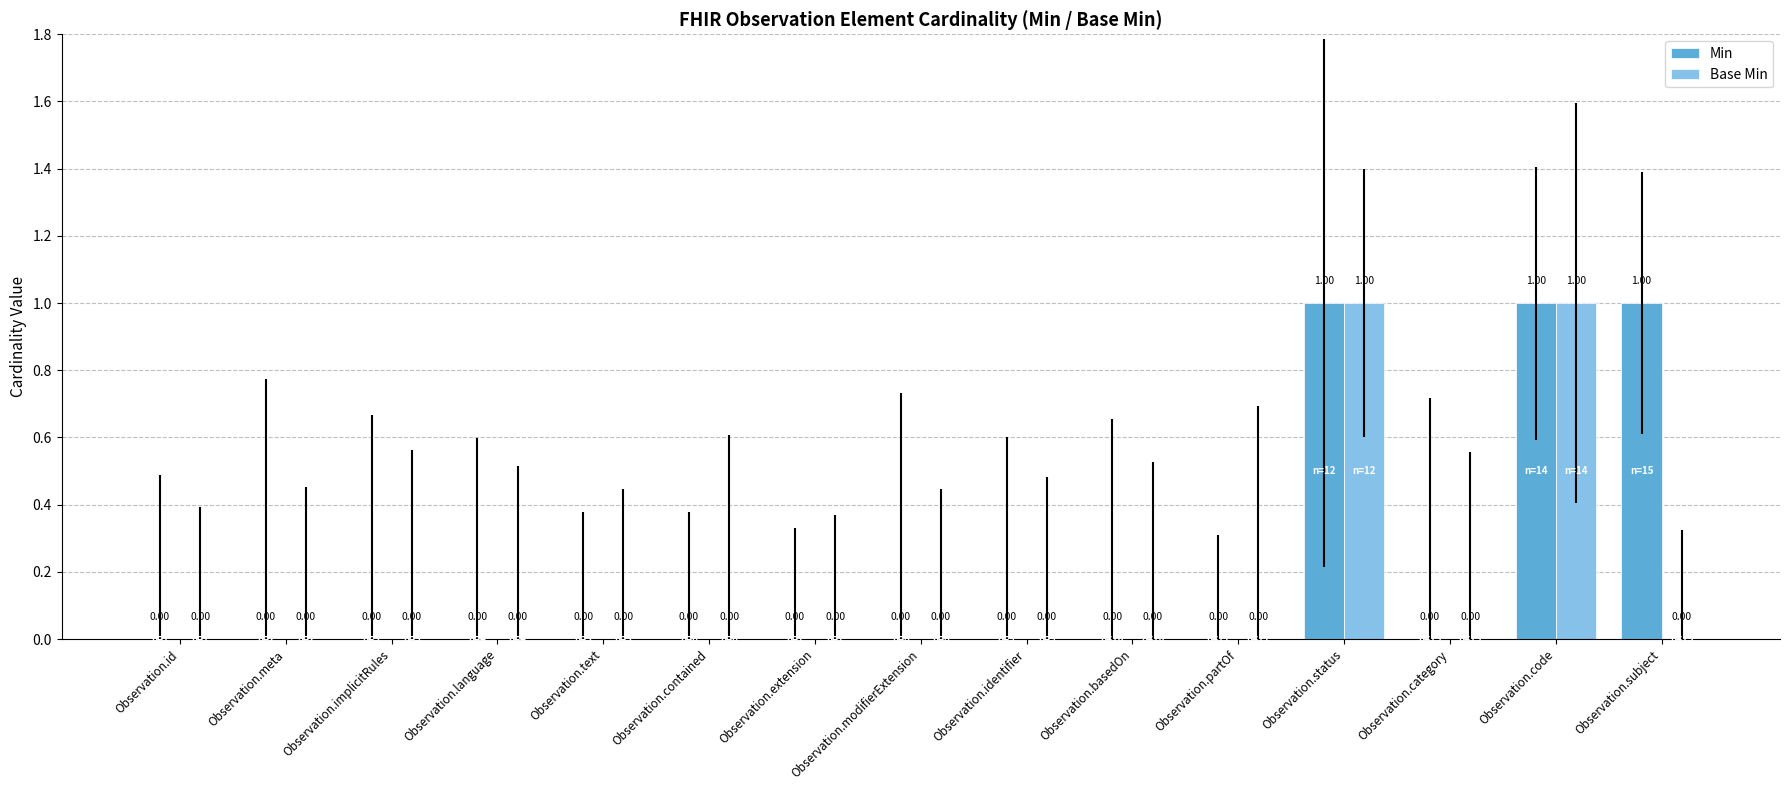

What is the sum of all Base Min values?

2